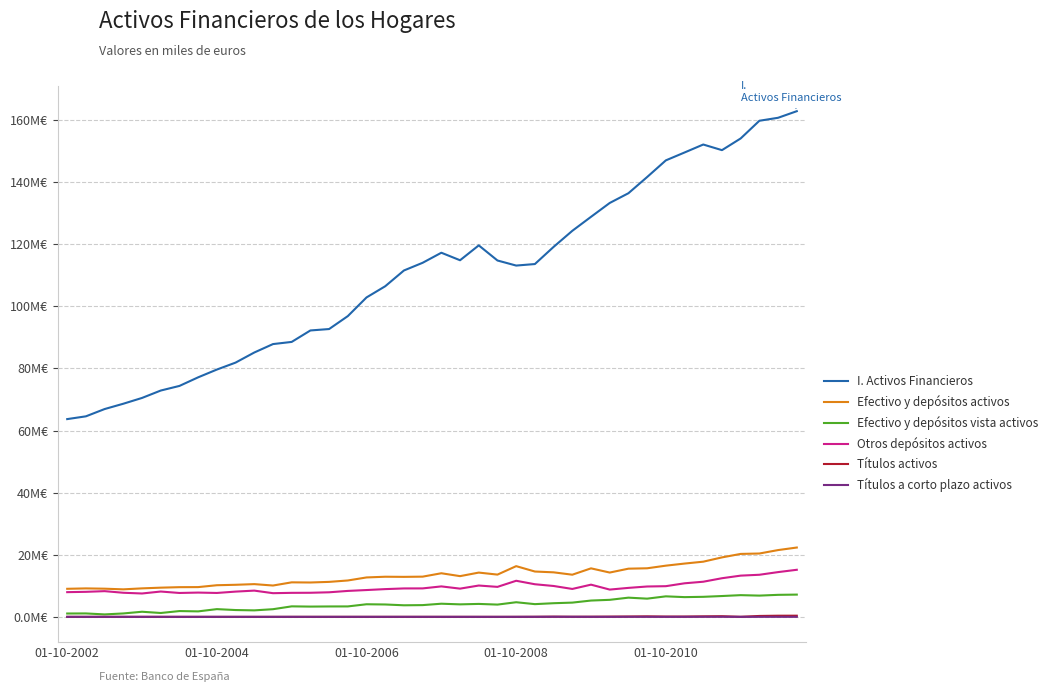

What is the maximum value for Efectivo y depósitos activos?

22.3